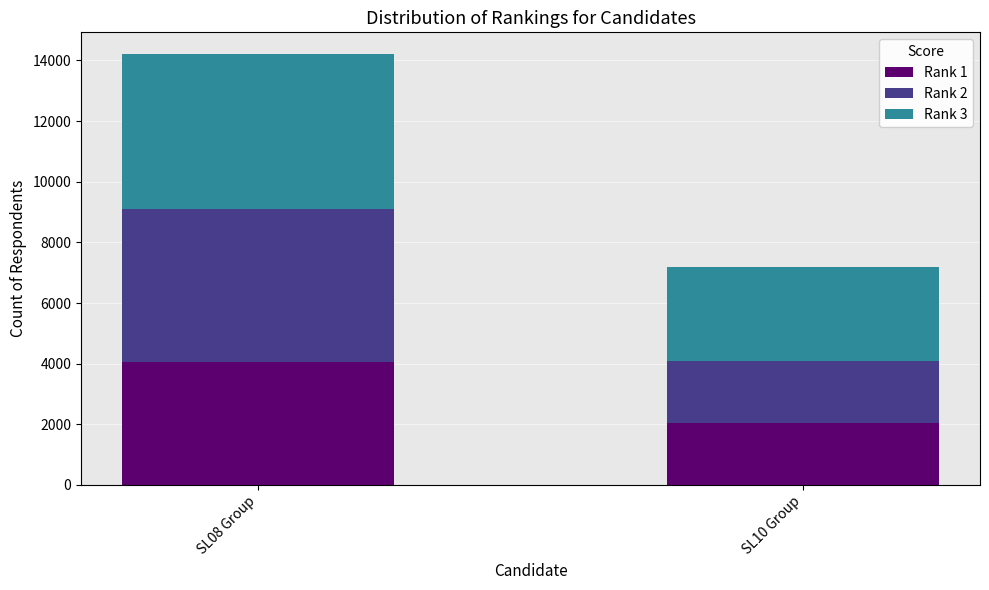

Reading right to left, transcribe the values for Rank 1.

2047	4042